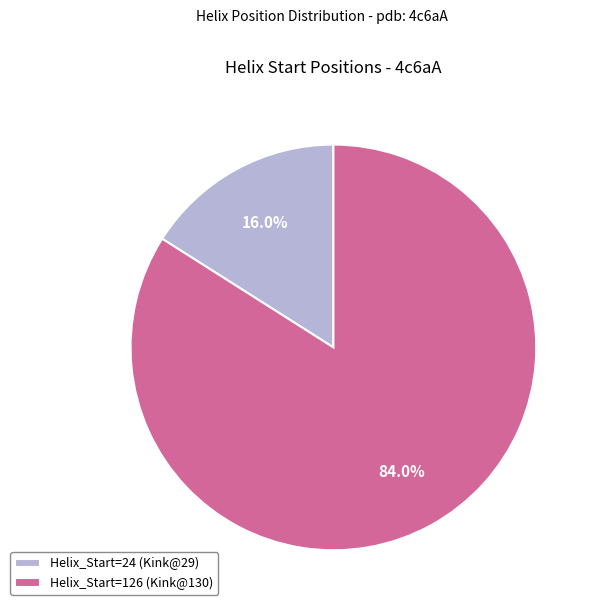

Combined, what portion of the pie is Helix_Start=126 (Kink@130) and Helix_Start=24 (Kink@29)?

100.0%